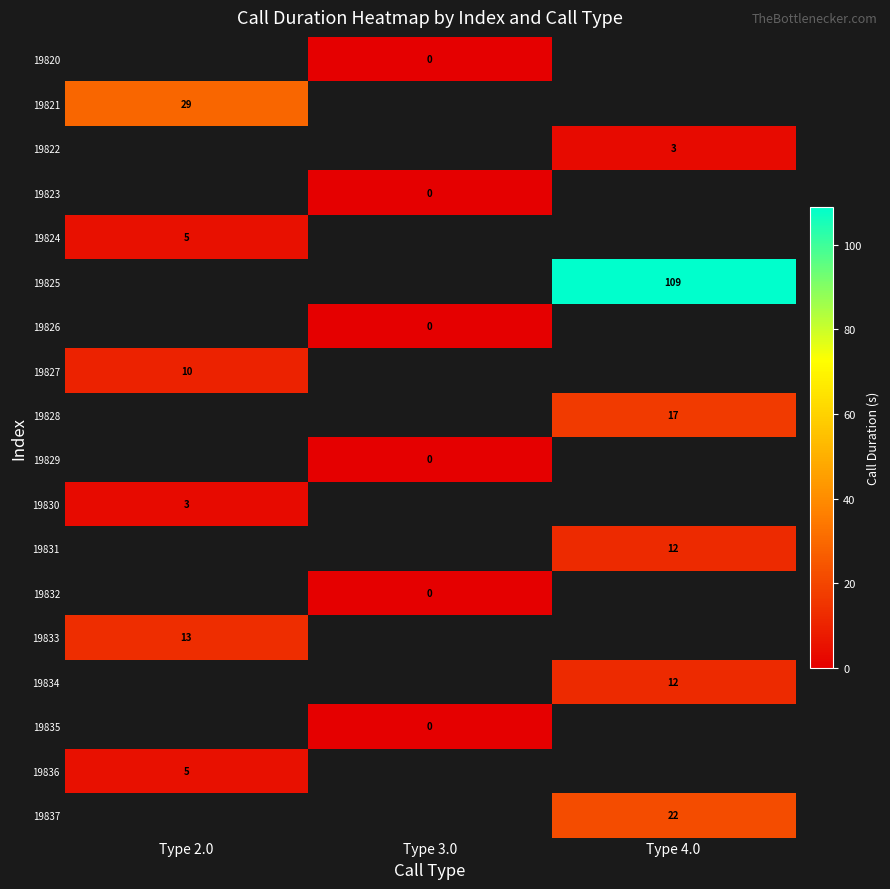

The value of 19824 at Type 2.0 is 9. True or false?

False